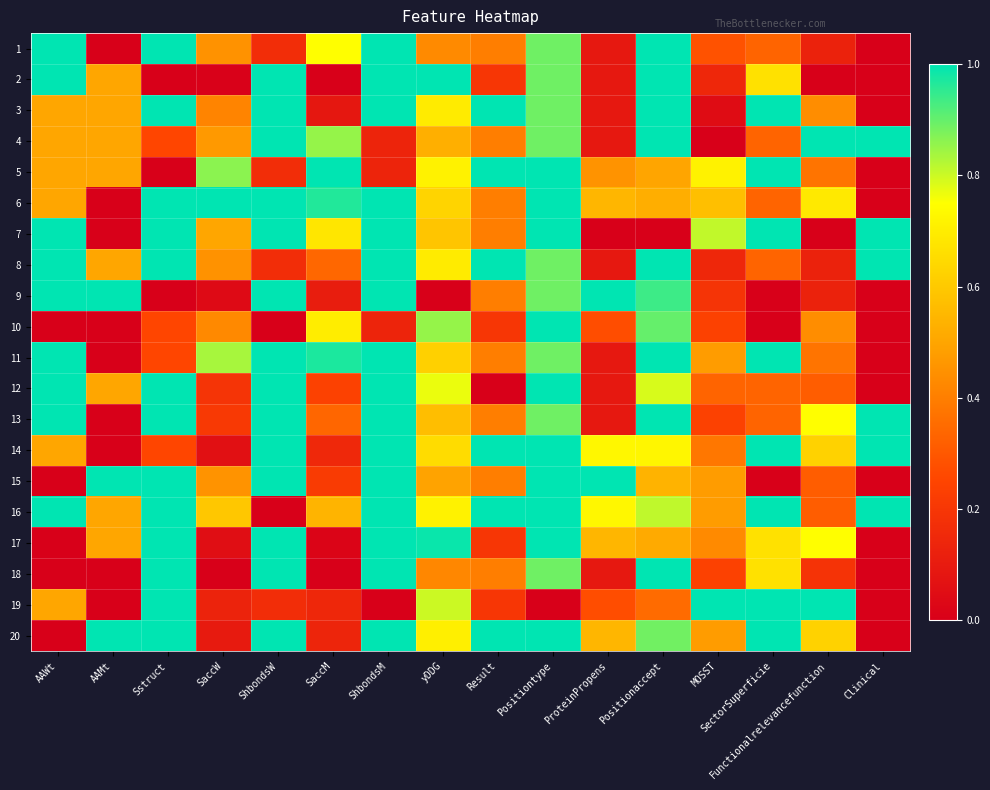

Which has a higher value, Result or ShbondsW?

Result